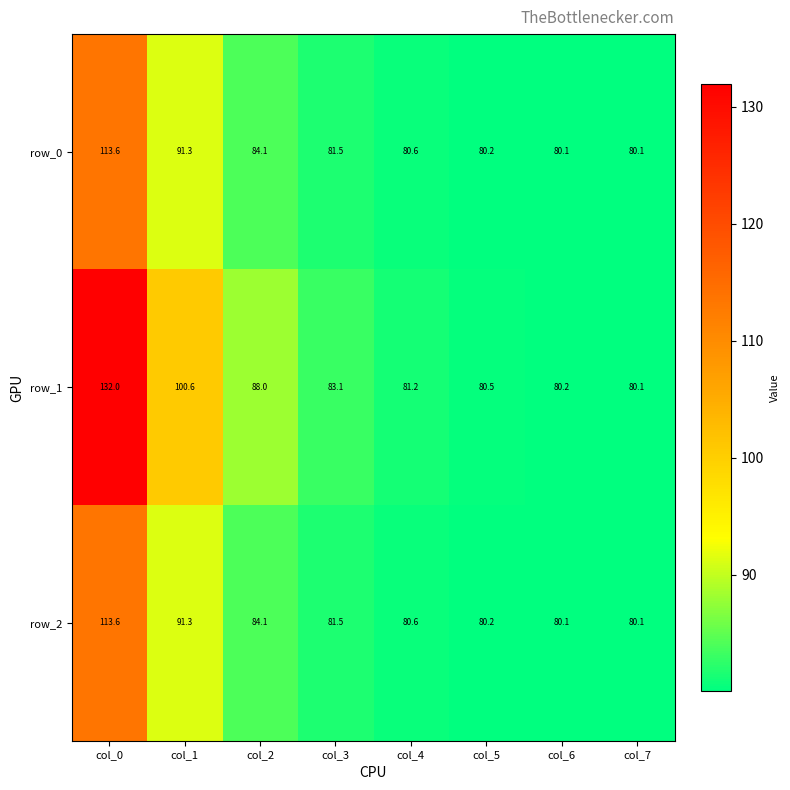

At how many categories does at least one series exceed 87?

3